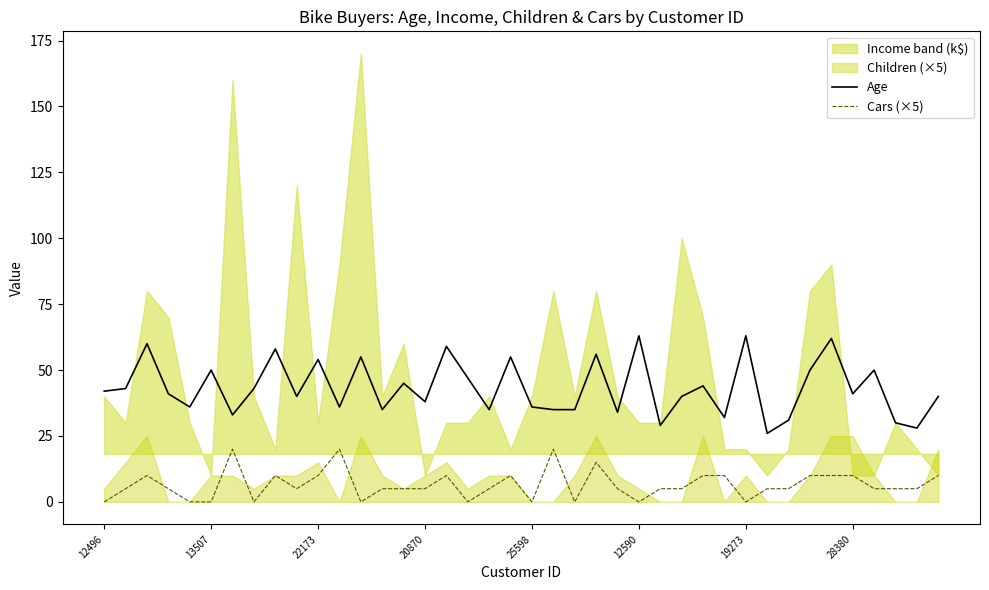

True or false: Cars (×5) and Age cross at least once.

False